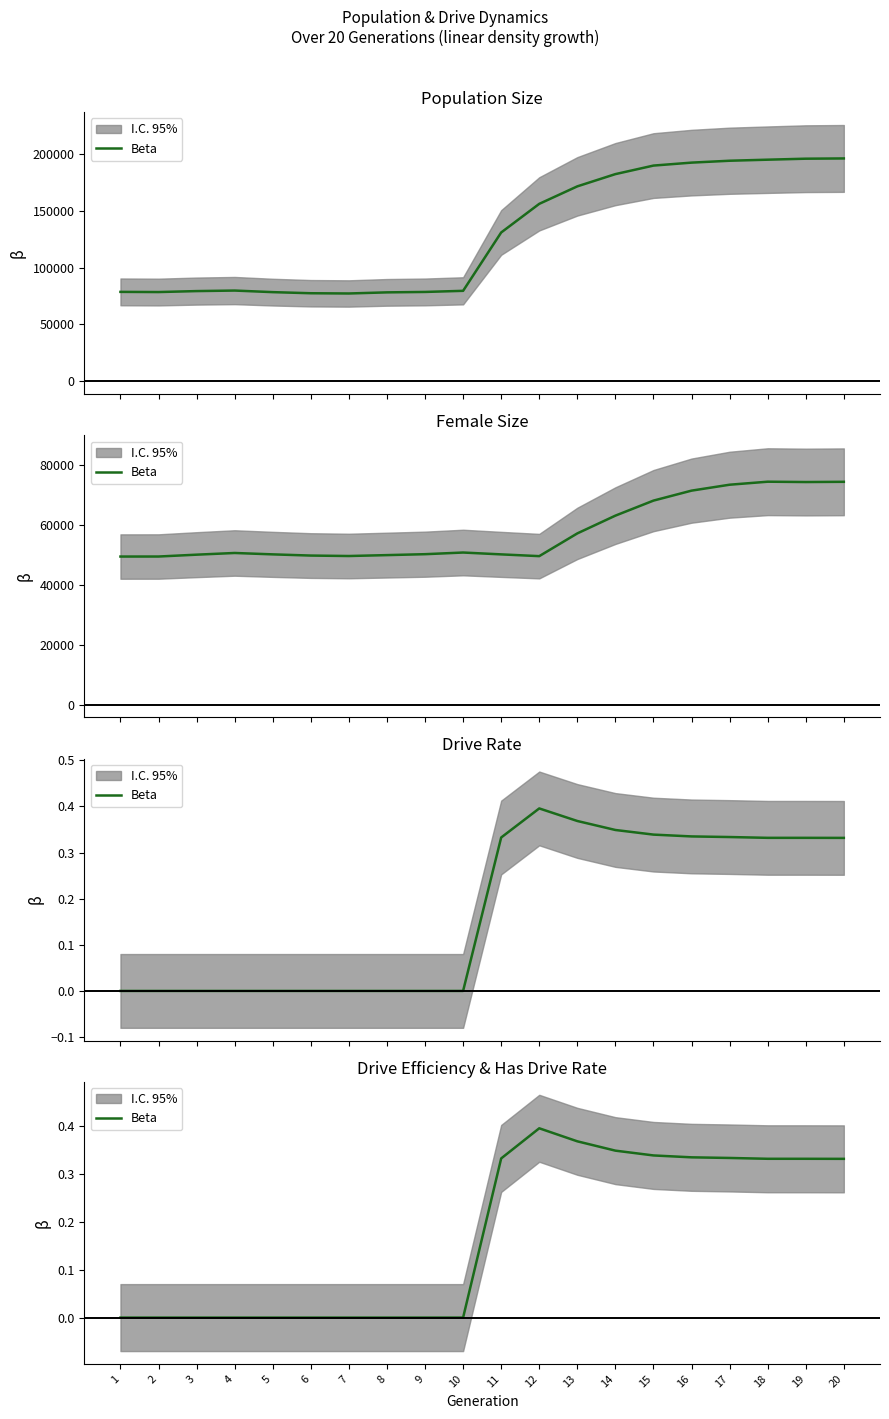

The chart shows a value of 0.3 at 16. True or false?

True